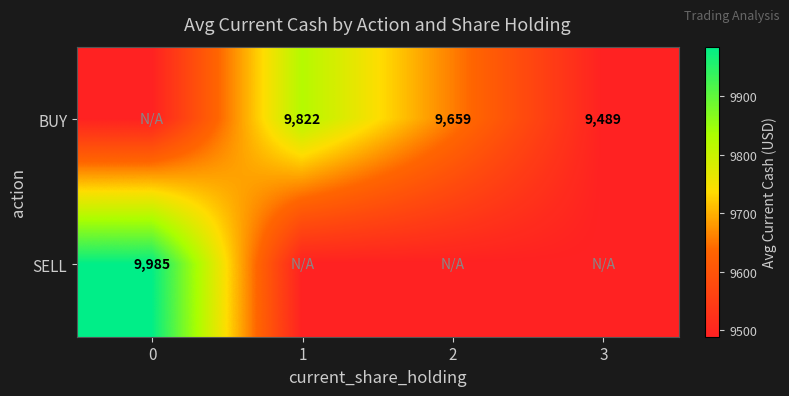

True or false: SELL has a value of 9489.1 at 1.

True